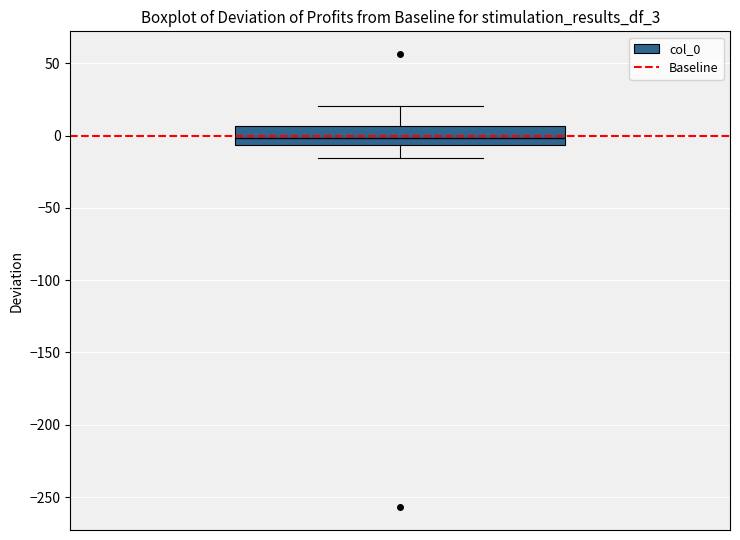

Where does the upper whisker of the box end on the y-axis? The values are not printed on the chart, so give them approximately, as read against the axis.

20